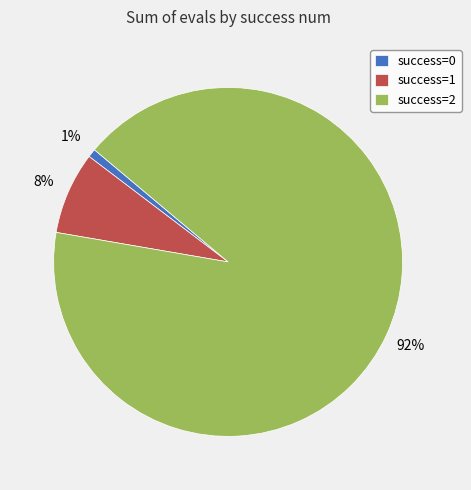

Is the sum of success=2 and success=0 greater than half?

Yes